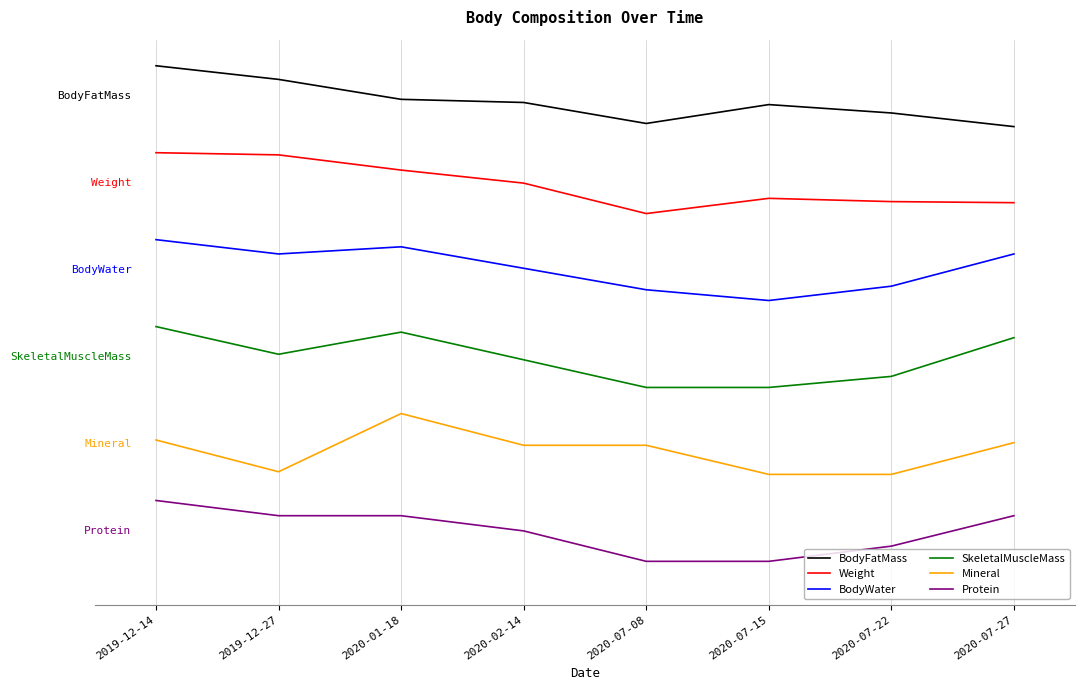

Which series changed the most between 2019-12-14 and 2020-07-08?

Weight